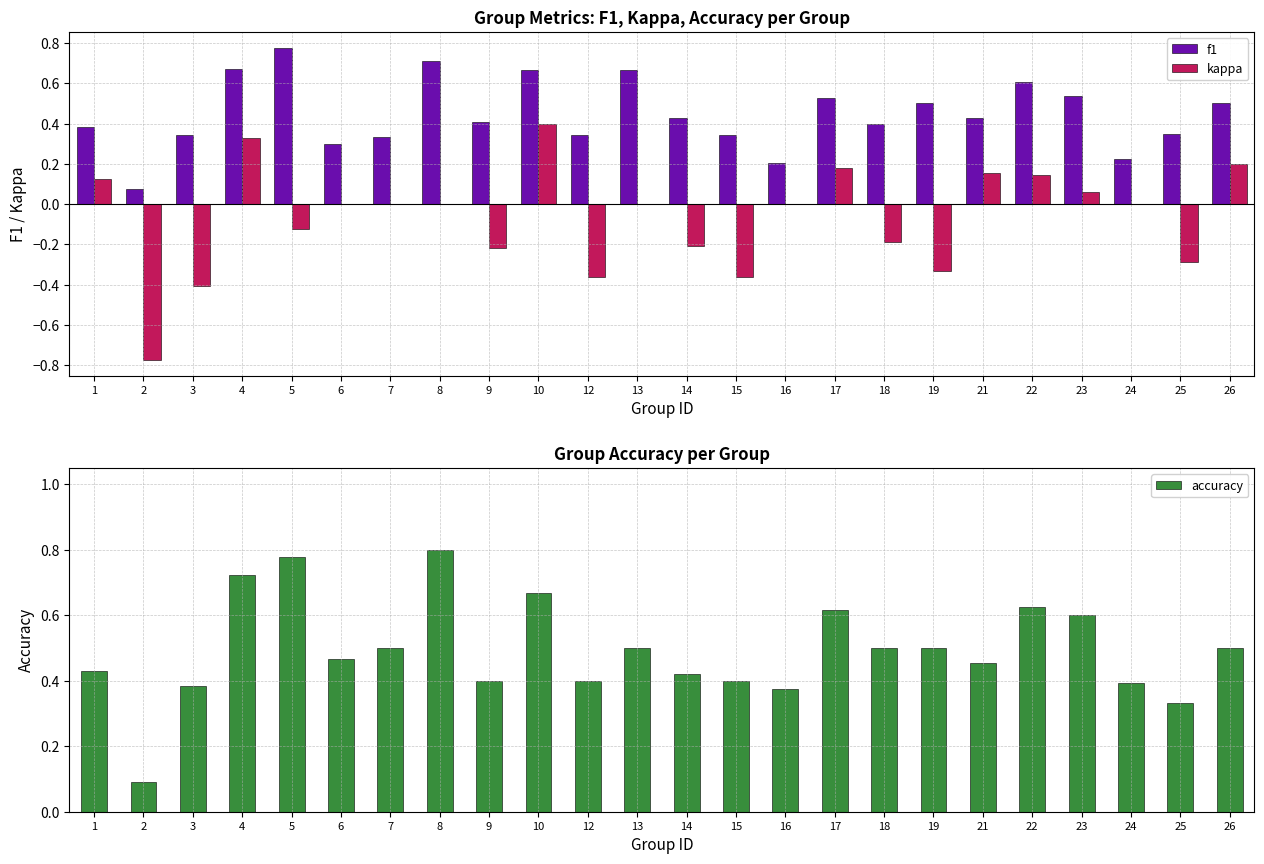

What are all the series names shown in the legend?

f1, kappa, accuracy